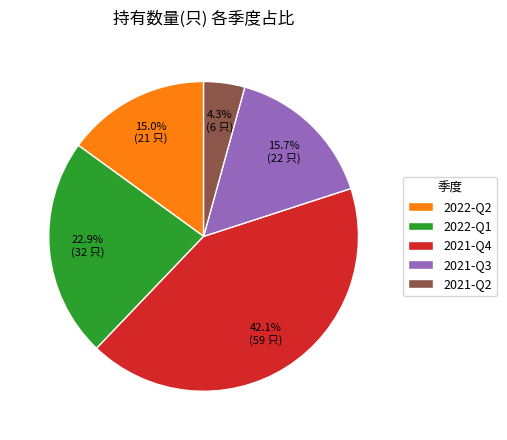

Rank the categories by value from highest to lowest.

2021-Q4, 2022-Q1, 2021-Q3, 2022-Q2, 2021-Q2